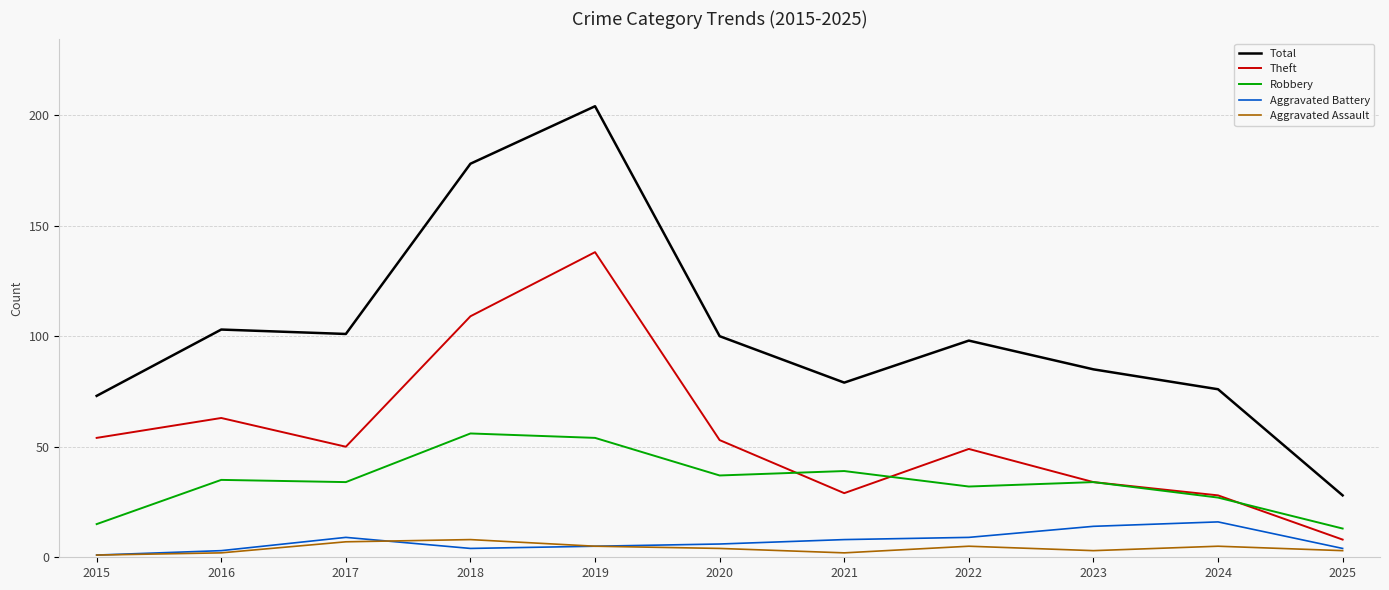

Between 2016 and 2023, which series saw the biggest shift?

Theft